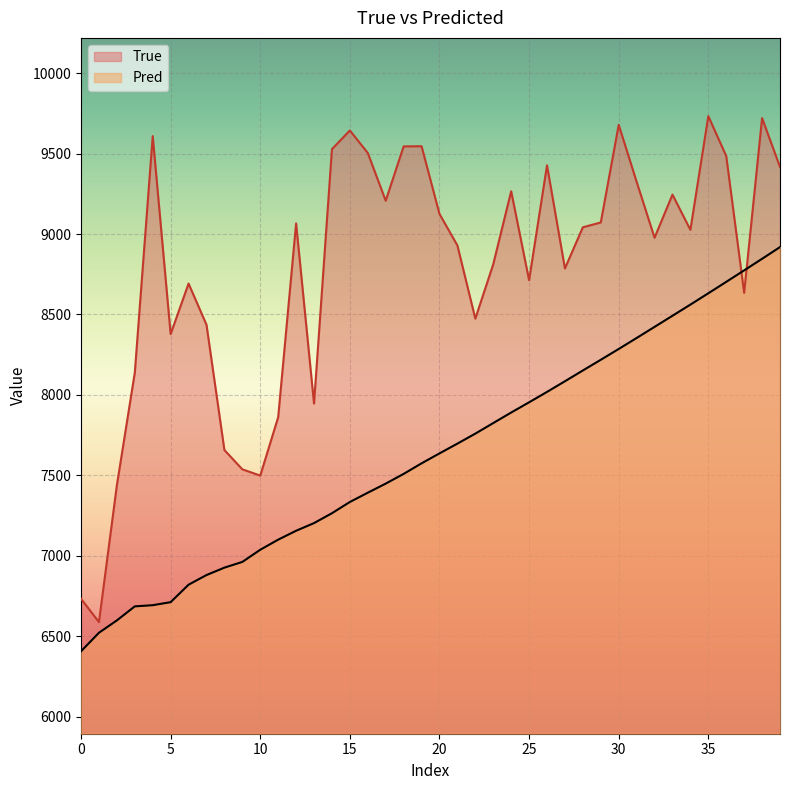

In True, how many points are lower than both neighbors (excluding endpoints)?

11